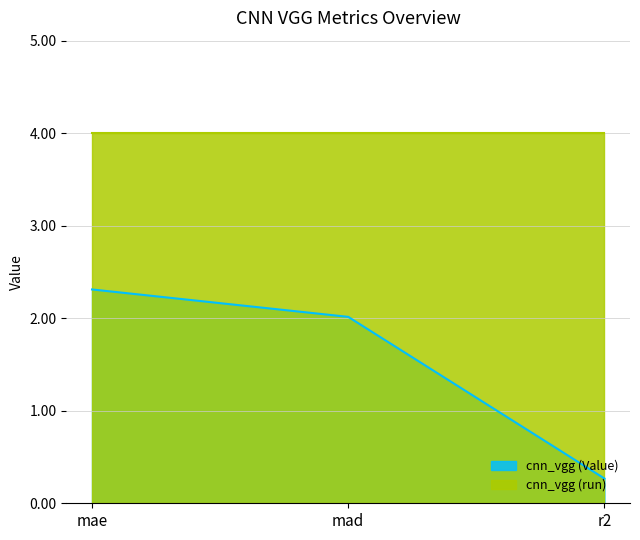

How many data points does each series have?

3